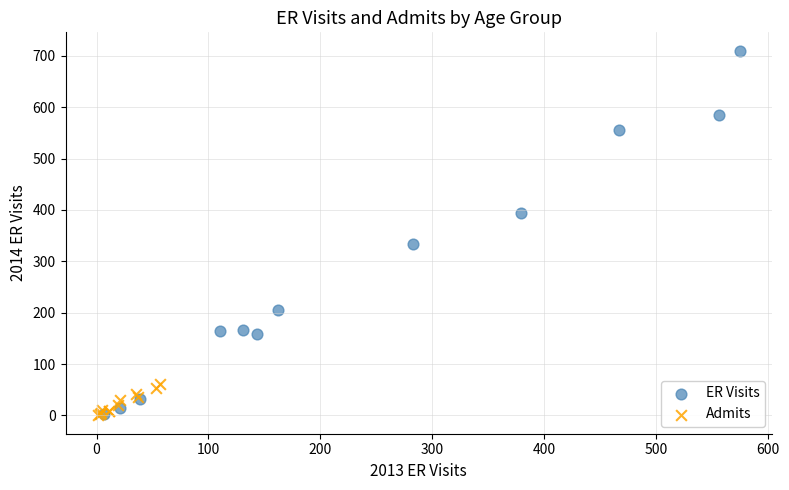

What are all the series names shown in the legend?

ER Visits, Admits